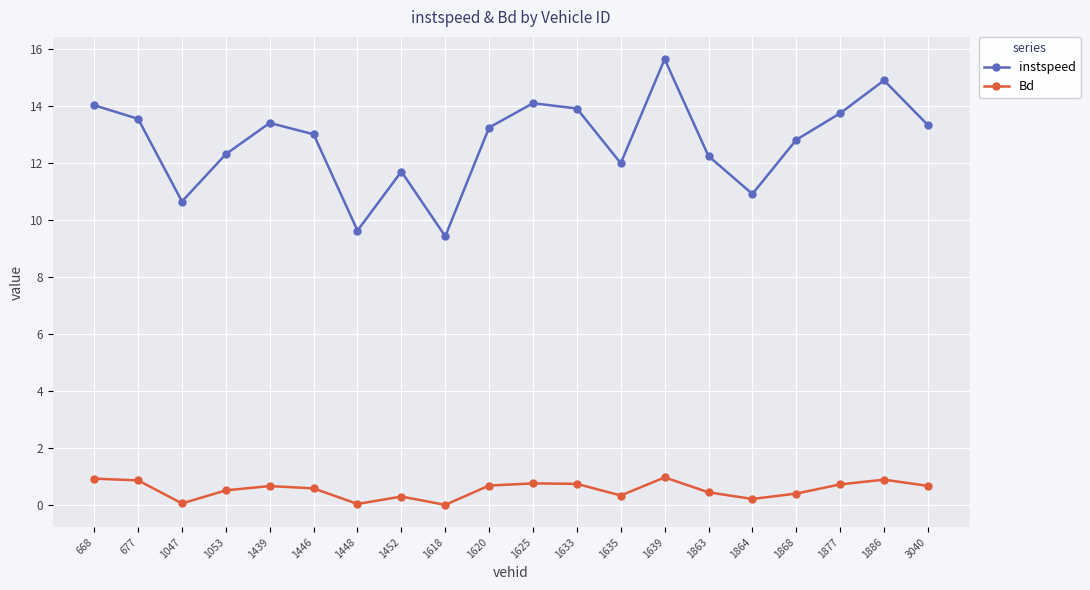

Does the chart have visible grid lines?

Yes